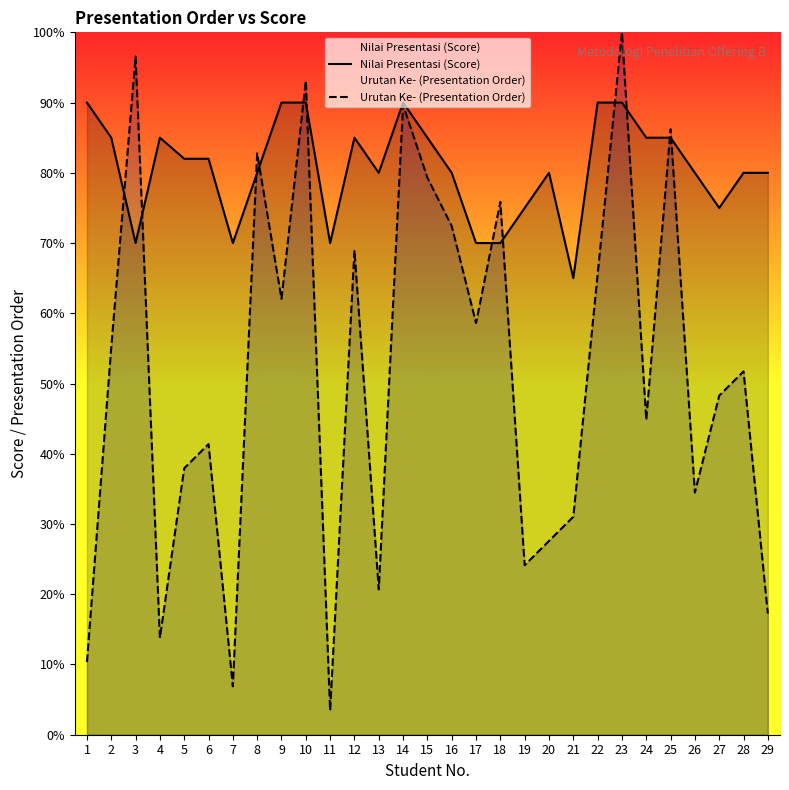

Is it true that Urutan Ke- (Presentation Order) equals 86.2 at 25?

True